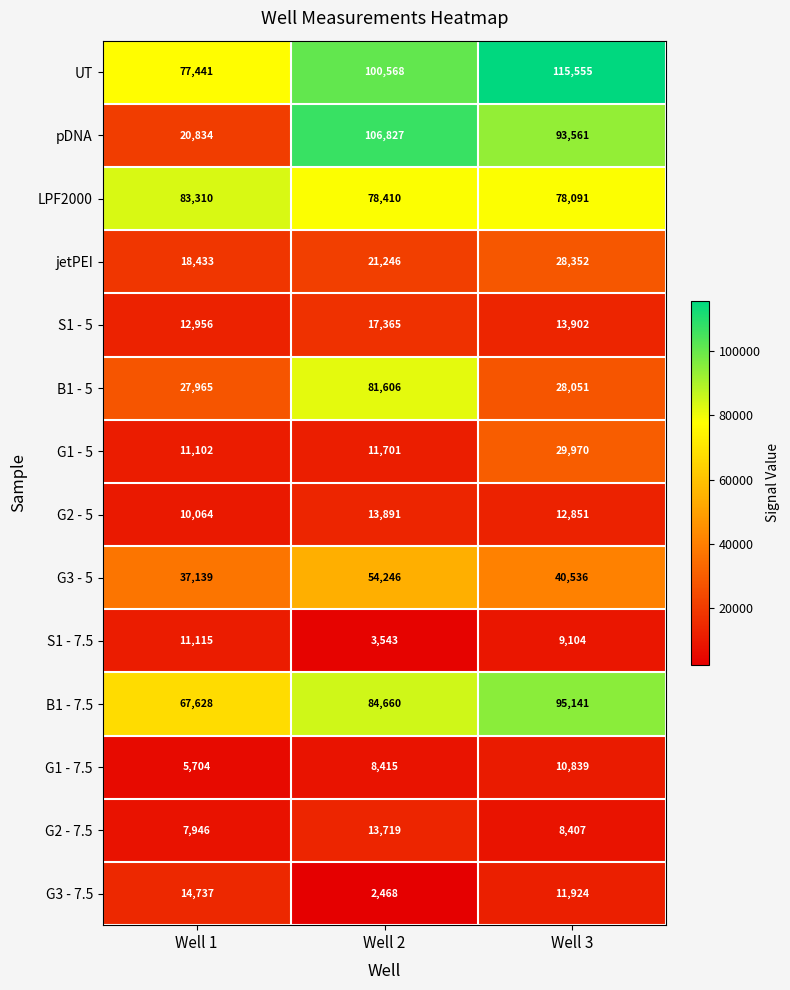

Count the G2 - 5 values in the range 10064 to 13891.

3